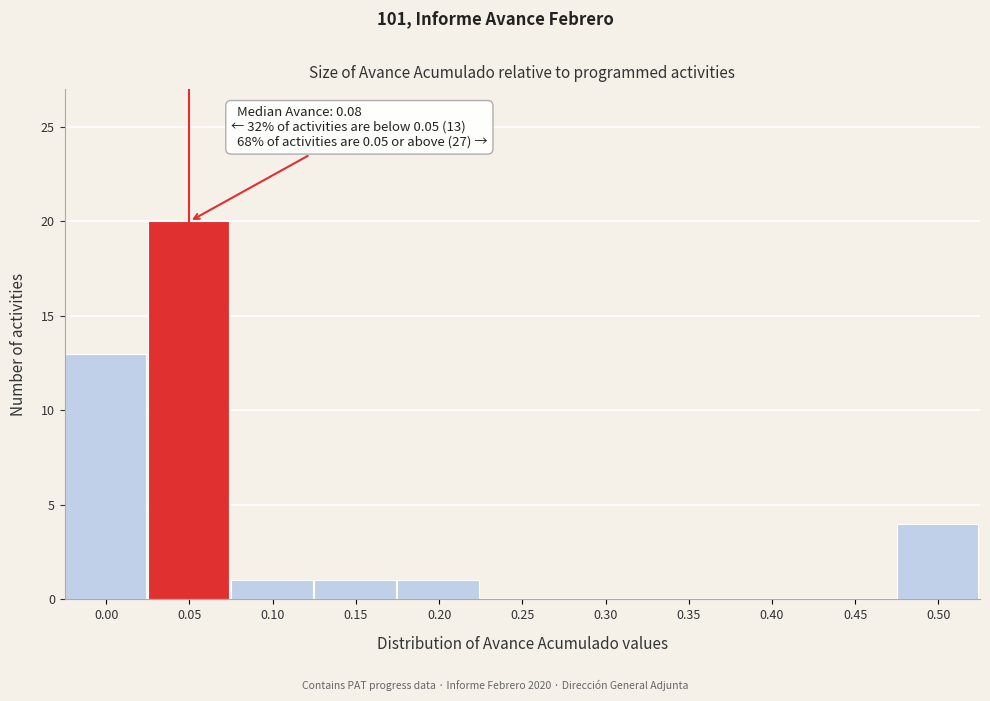

Reading left to right, what are all the values shown in this chart?

0.00=13	0.05=20	0.10=1	0.15=1	0.20=1	0.25=0	0.30=0	0.35=0	0.40=0	0.45=0	0.50=4